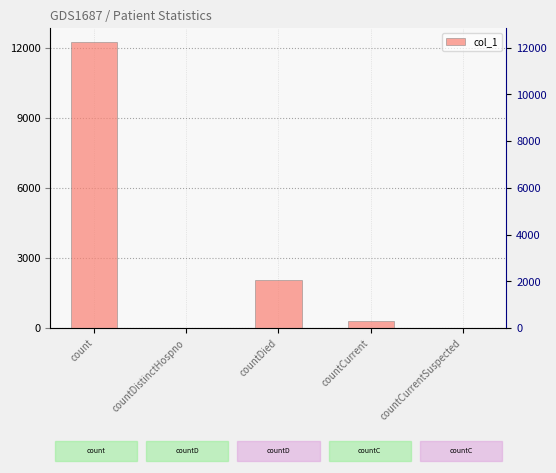

Reading right to left, extract all data points from this chart.

0	317	2046	0	12226